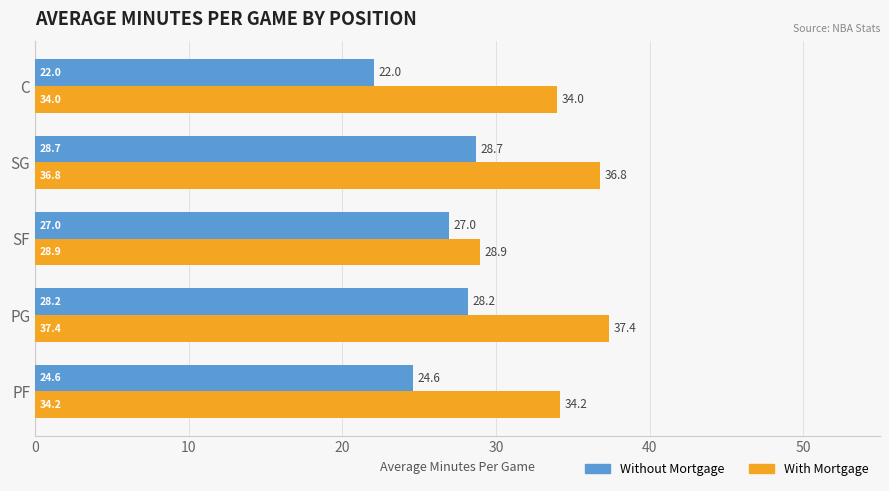

What is the difference between the With Mortgage values at PF and SG?

2.6